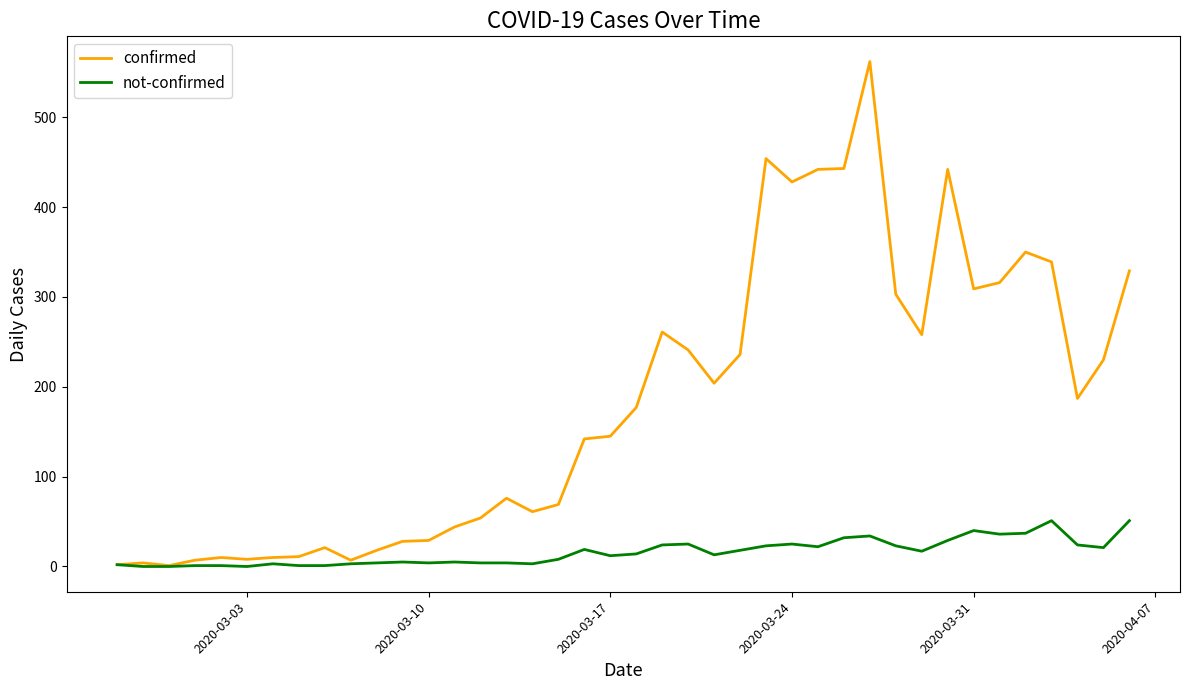

What is the maximum value shown in the chart?

562